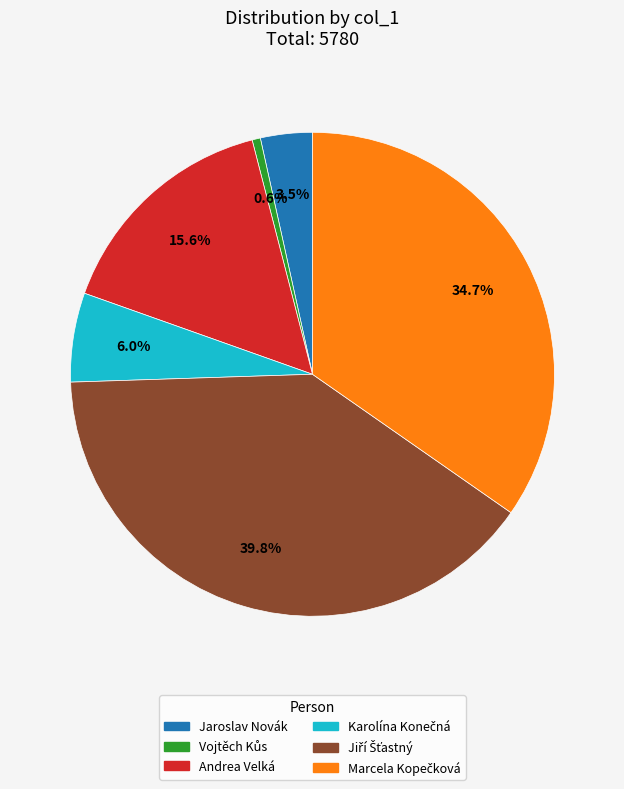

Is it true that Andrea Velká is 16% of the pie?

True